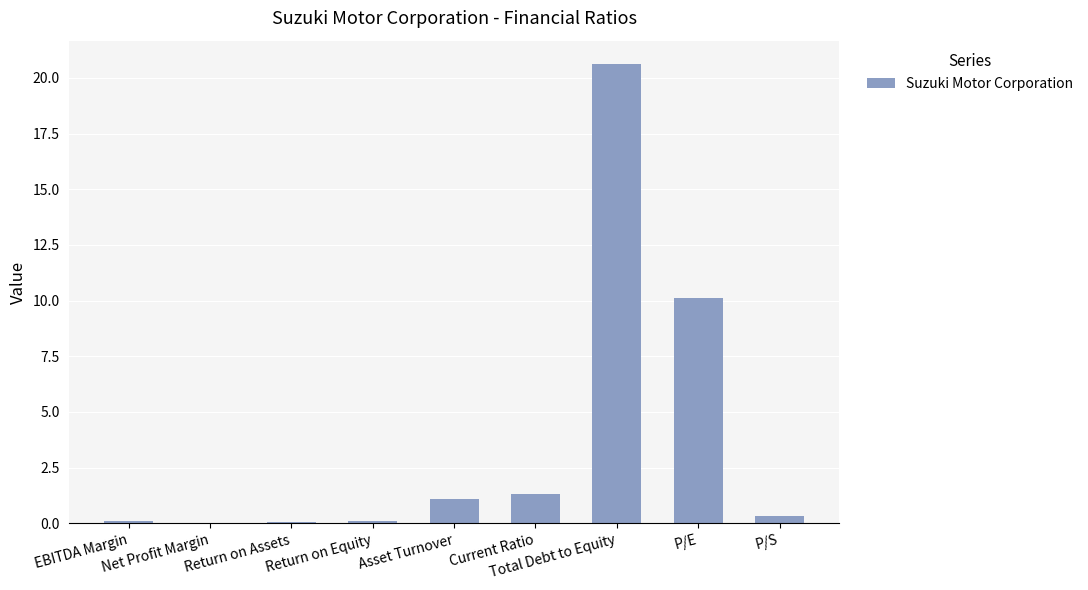

The value at Total Debt to Equity is 20.6. True or false?

True